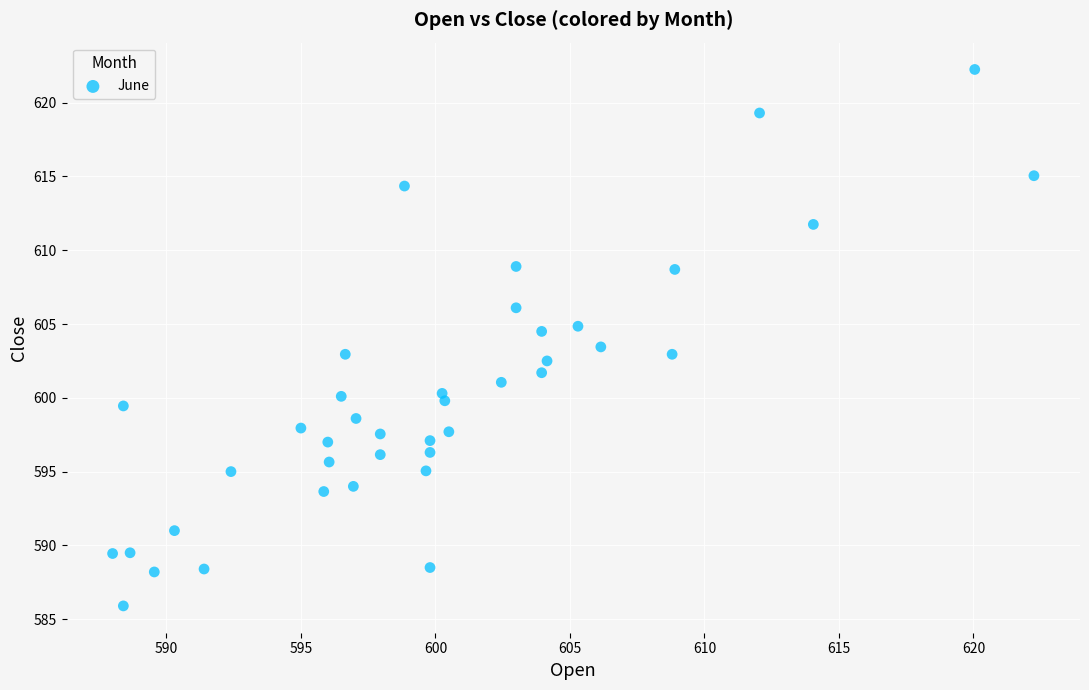

What is the range of Y values (max minus min)?

36.3